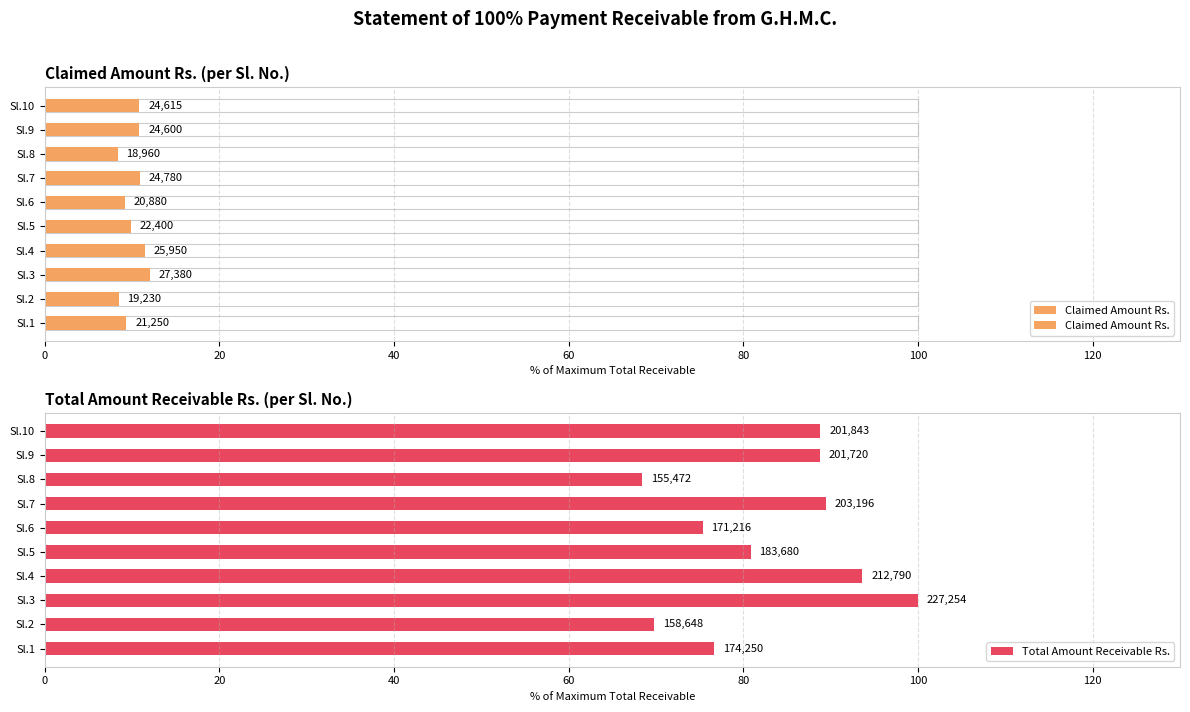

What position from the left is 9?

10